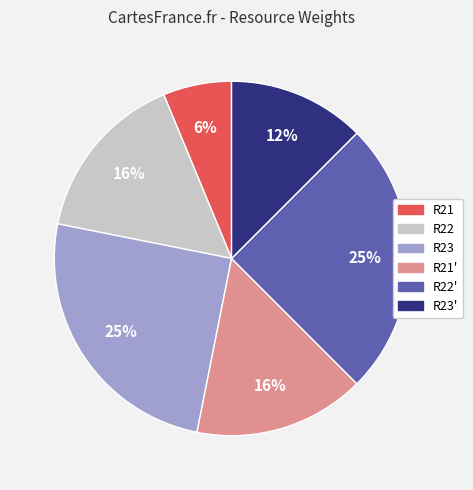

Which category has the smallest portion of the pie?

R21